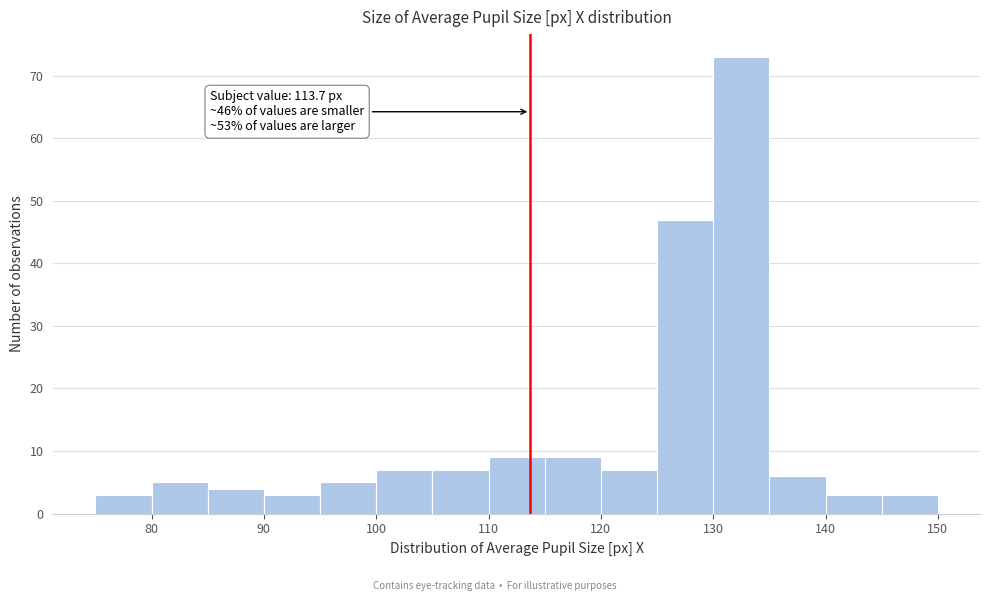

Over which range of the x-axis is the bar tallest?

130 to 135